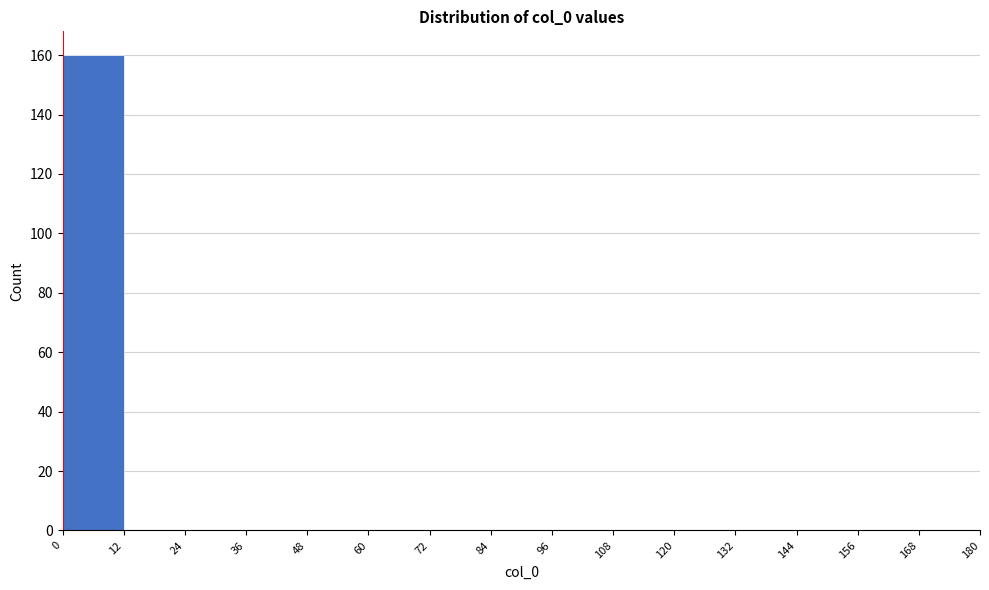

What is the height of the bar covering 0 to 12 on the x-axis? The values are not printed on the chart, so give them approximately, as read against the axis.

160